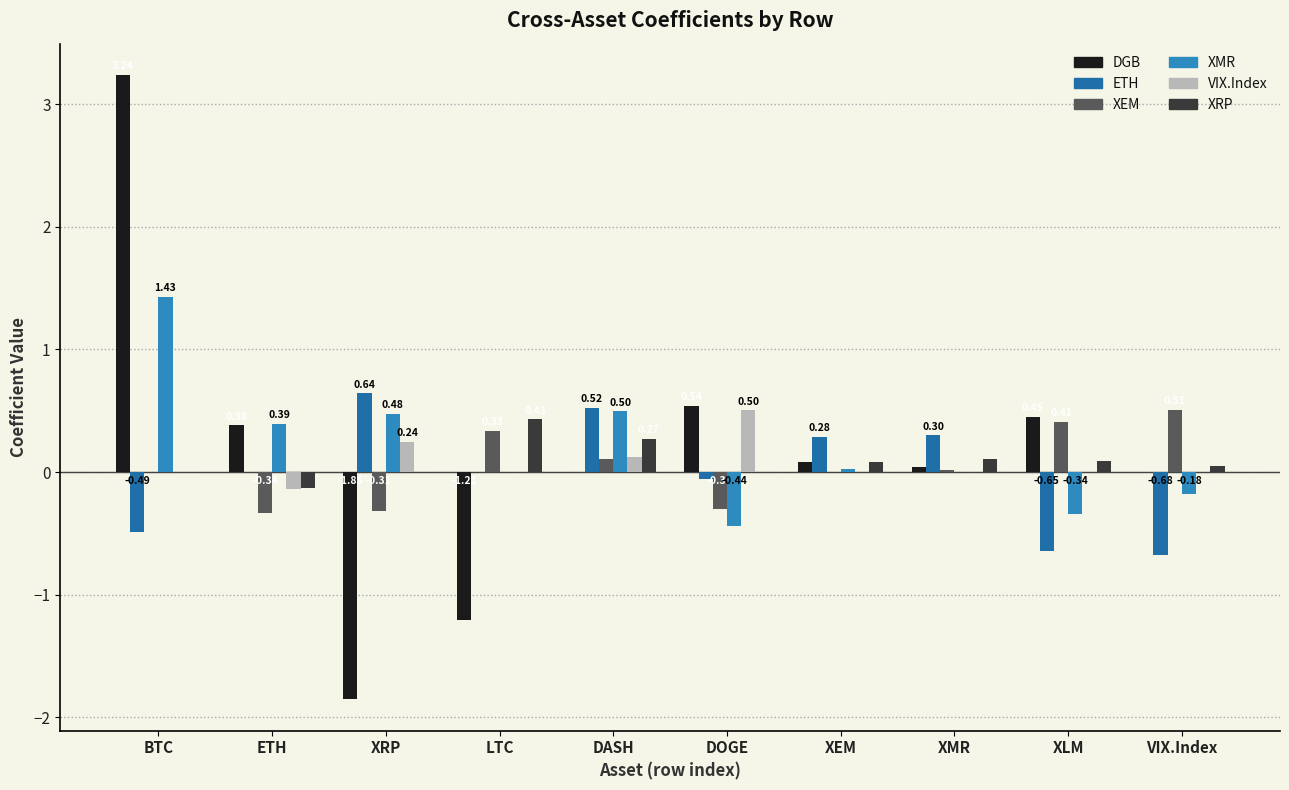

How many groups of bars are there?

10